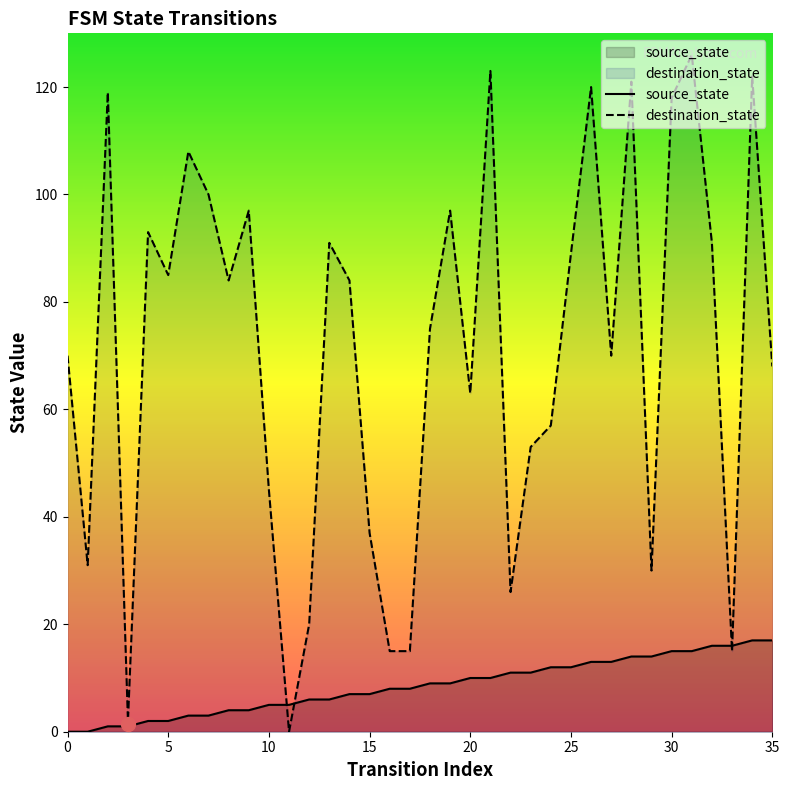

At 15, list the series in order from largest to smallest.

destination_state, source_state